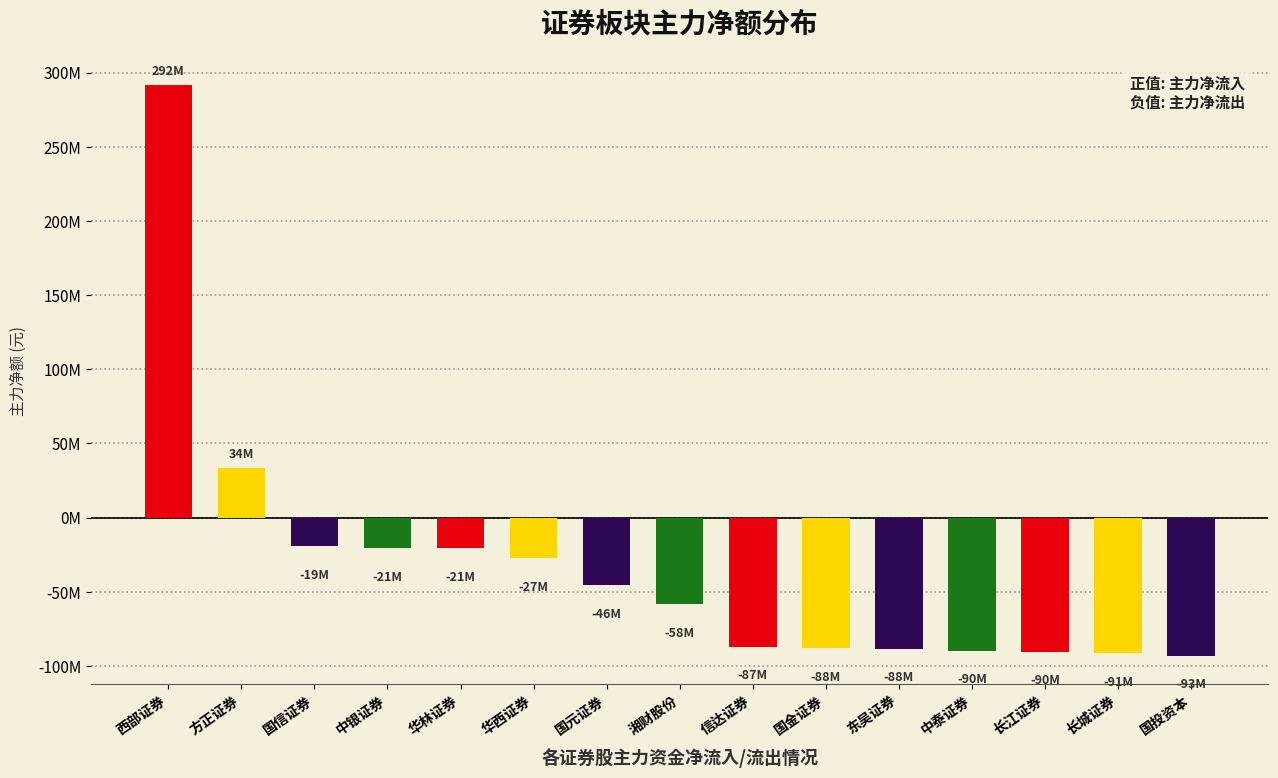

What is the minimum value shown in the chart?

-92961202